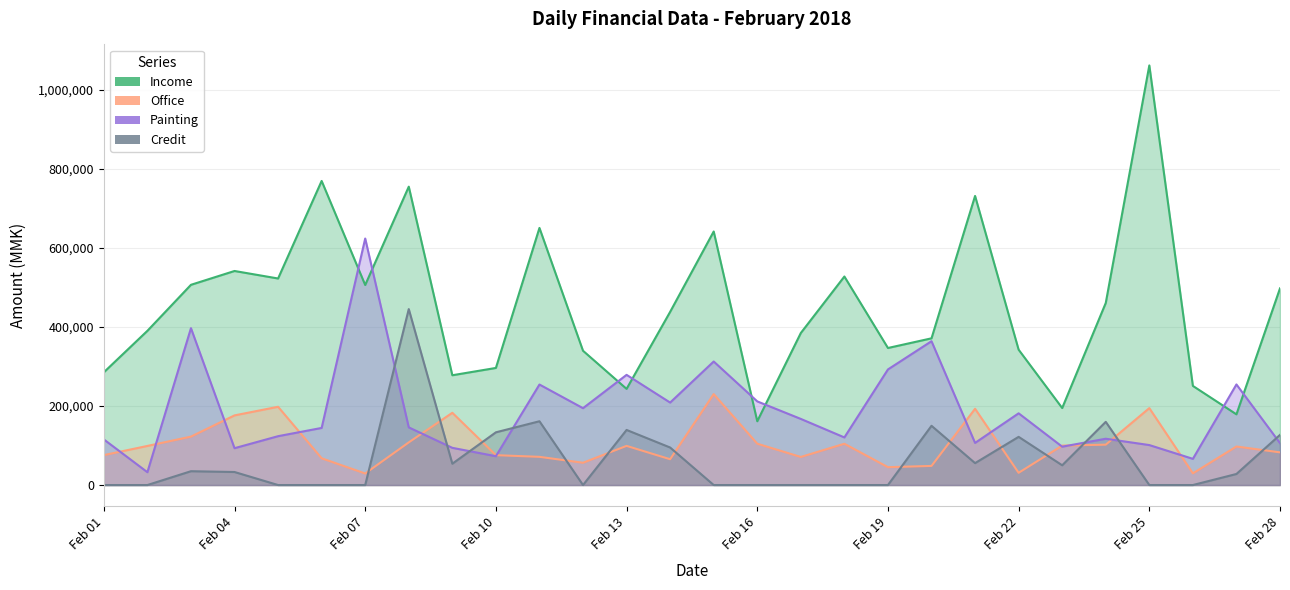

What is the difference between the second highest and minimum values in the Credit series?

161500